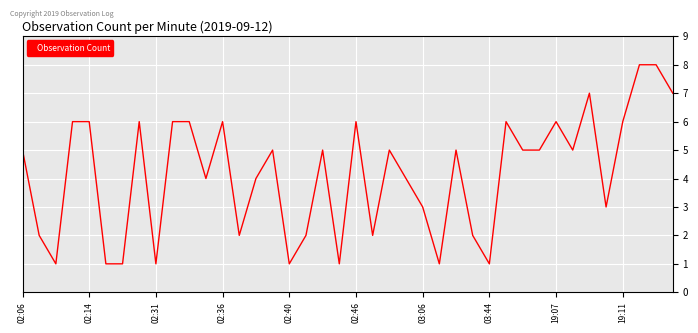

True or false: the data has more than 1 interior local peaks.

True